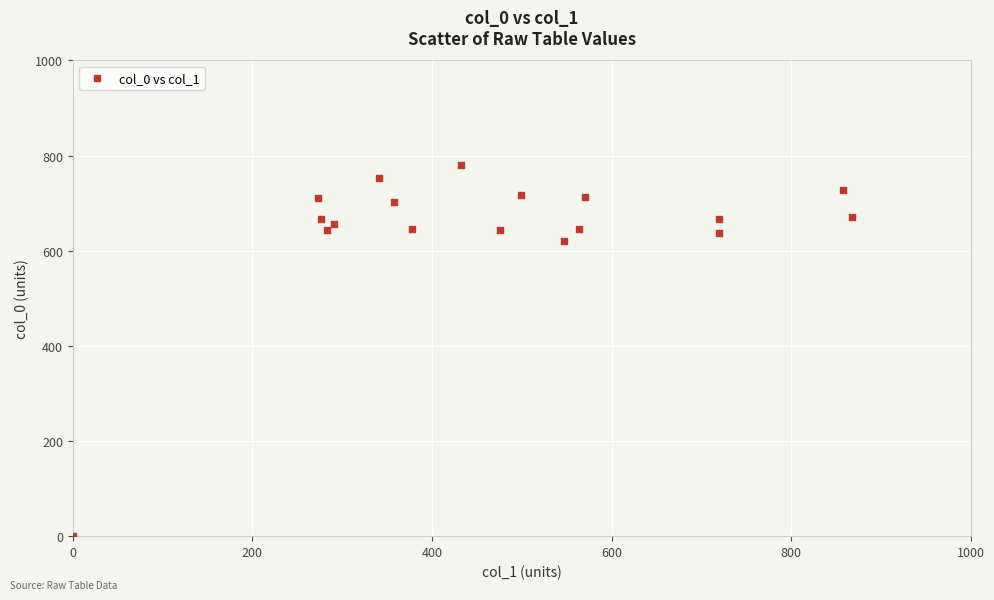

What Y value in the scatter plot is closest to 390?

620.0